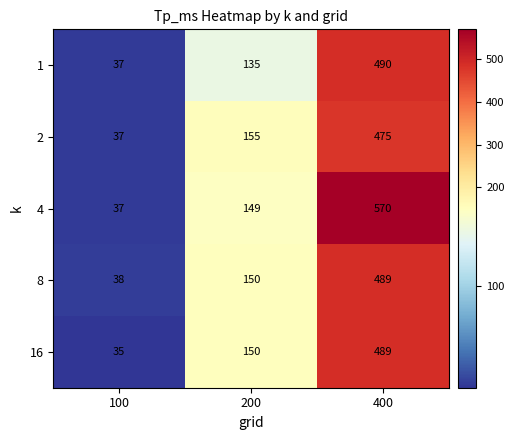

Rank the categories by 16 value from highest to lowest.

400, 200, 100